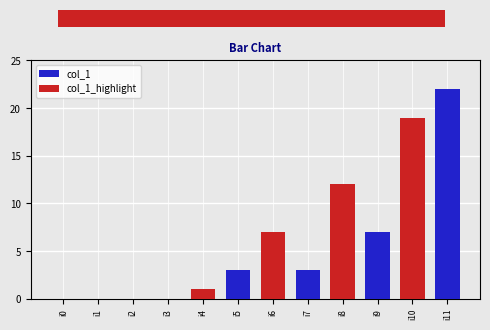

Between i5 and i7, which is larger?

i5